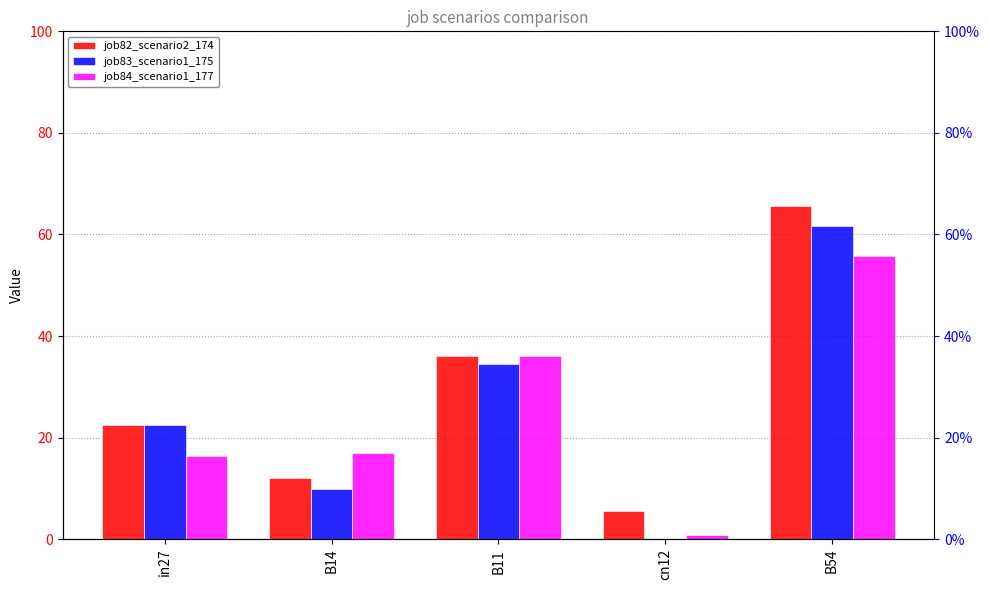

Reading left to right, transcribe all the data shown in this chart.

job82_scenario2_174: in27=0.2	B14=0.1	B11=0.4	cn12=0.1	B54=0.7
job83_scenario1_175: in27=0.2	B14=0.1	B11=0.3	cn12=0.0	B54=0.6
job84_scenario1_177: in27=0.2	B14=0.2	B11=0.4	cn12=0.0	B54=0.6